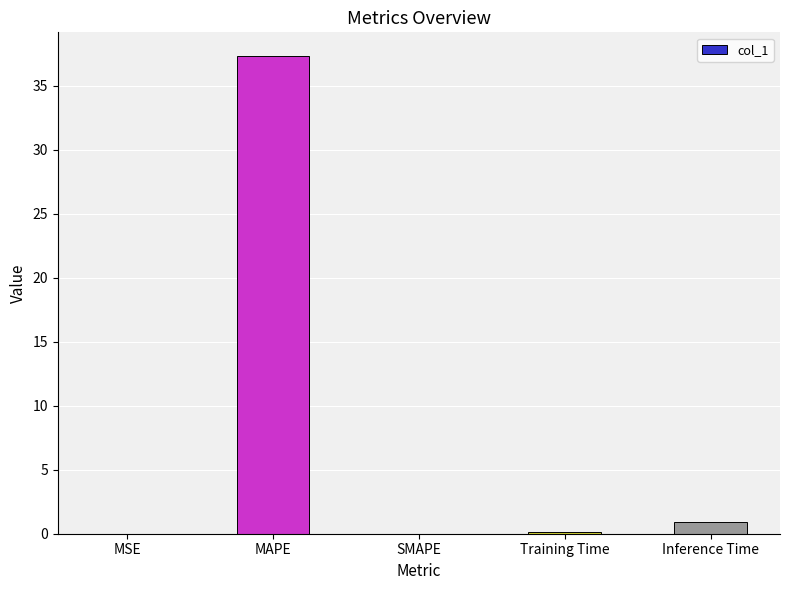

What is the sum of all values?

38.4